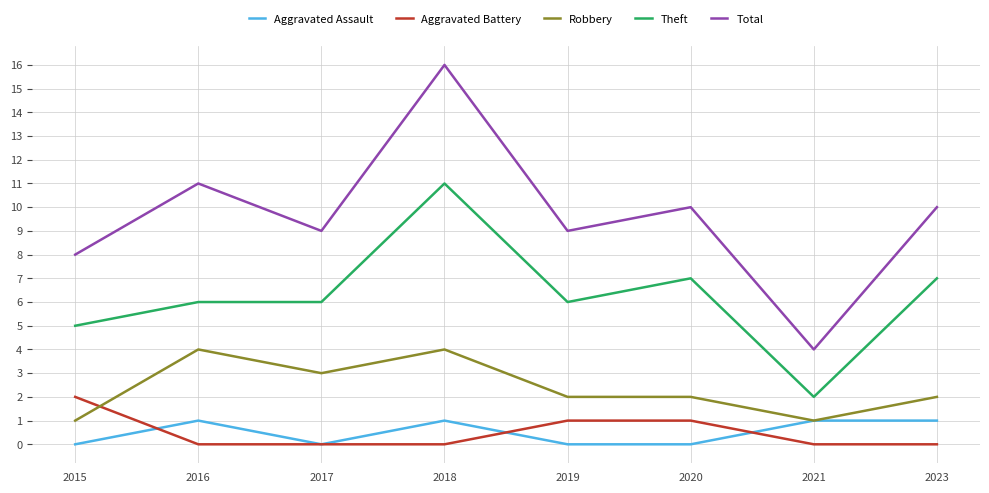

How many lines are shown in the chart?

5